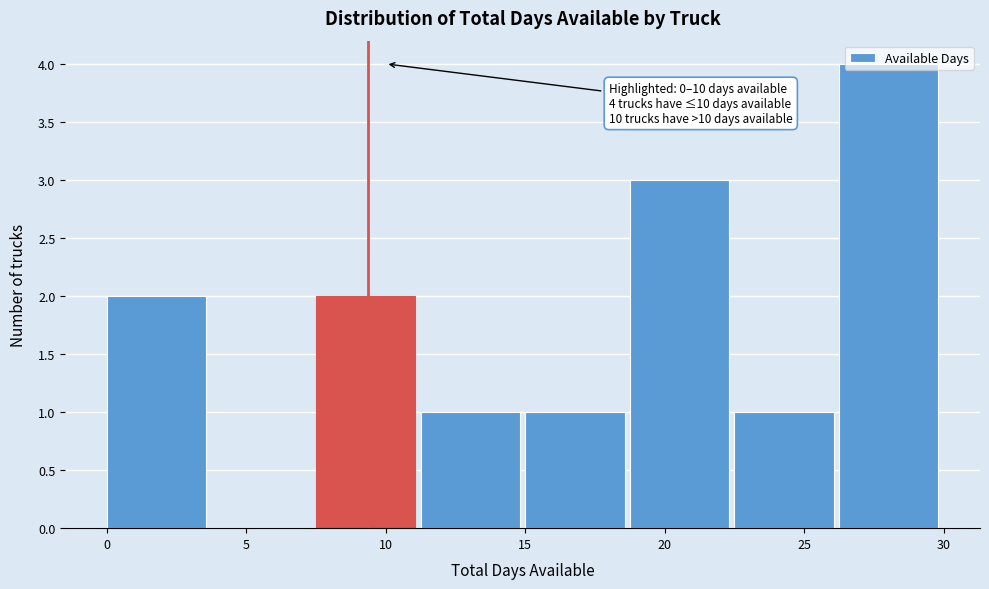

Which range on the x-axis has the tallest bar?

26.25 to 30.00